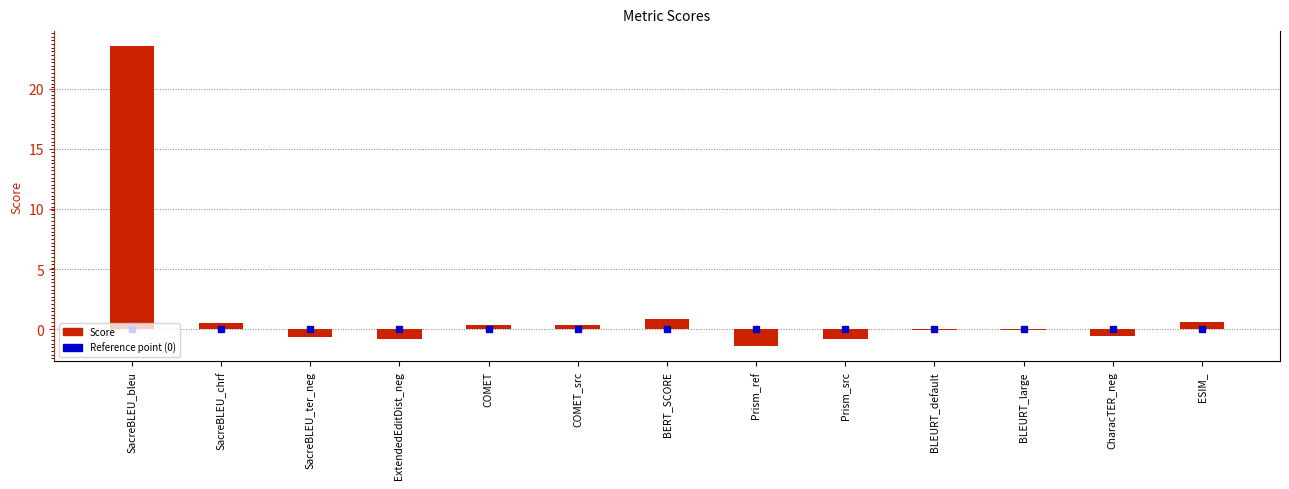

What is the greatest value displayed?

23.5